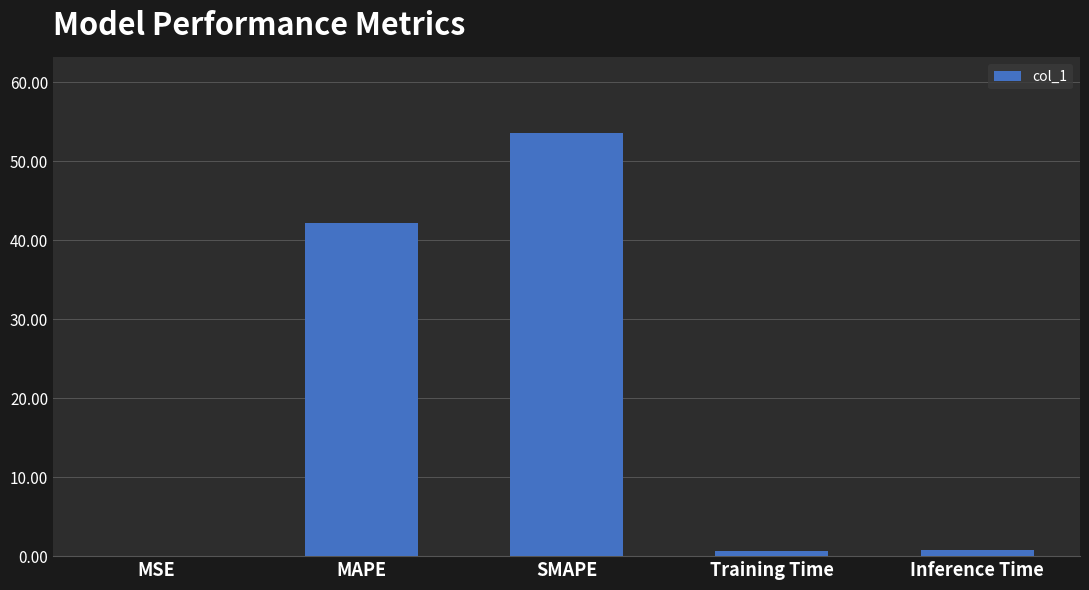

At which category does the chart reach its peak across all series?

SMAPE